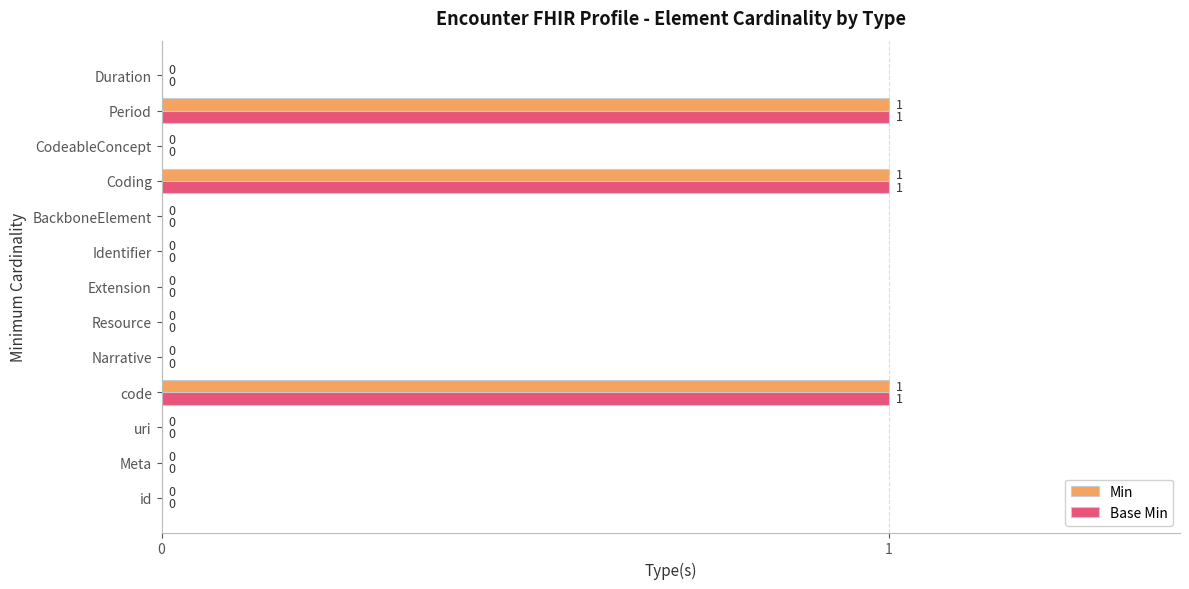

What is the sum of all Min values?

3